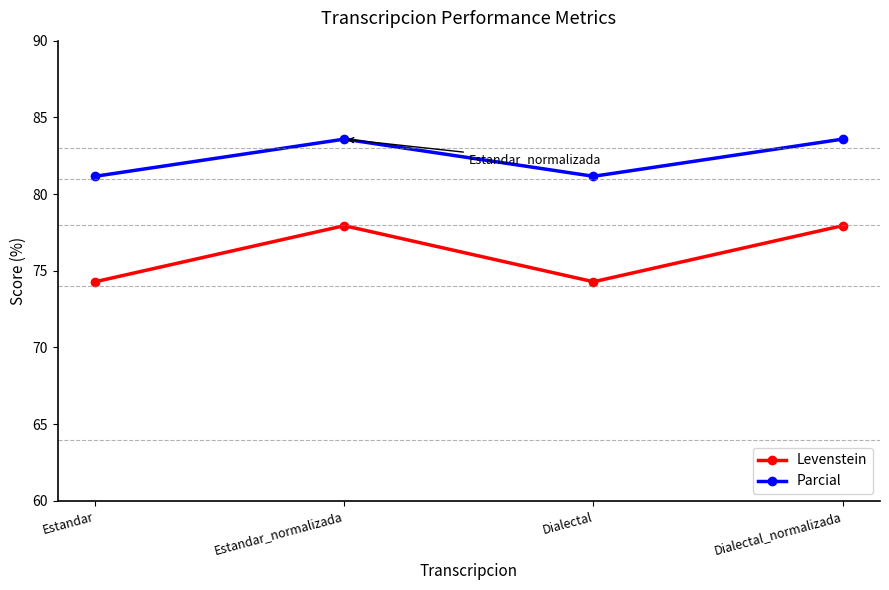

How many data points in Parcial are less than 83?

2